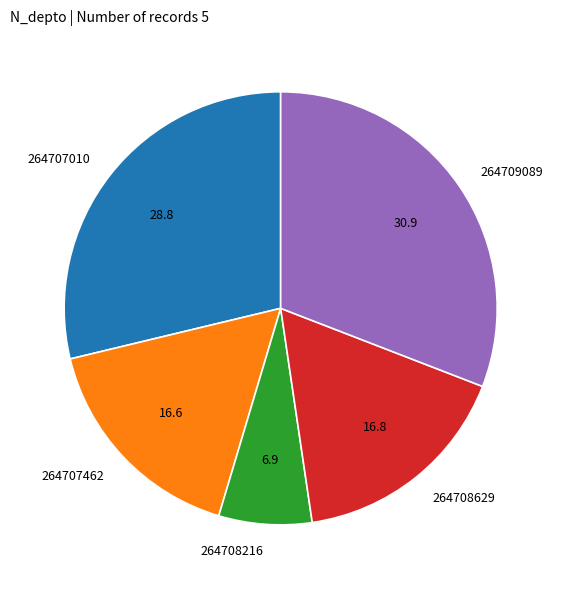

Which slice is the largest?

264709089